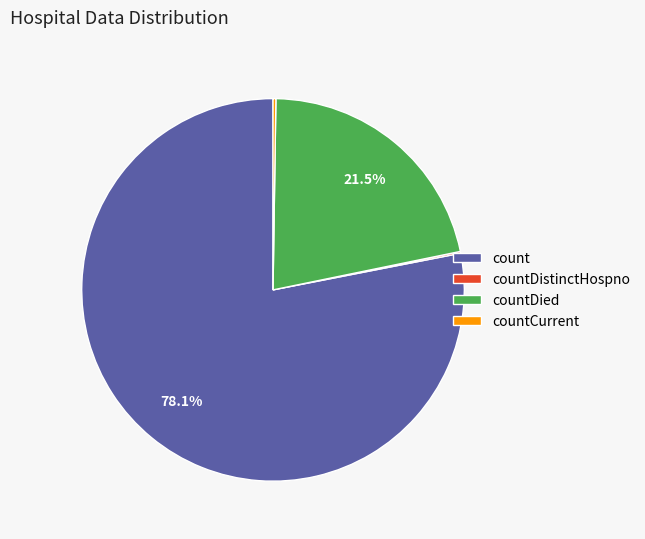

Which category has the biggest portion of the pie?

count